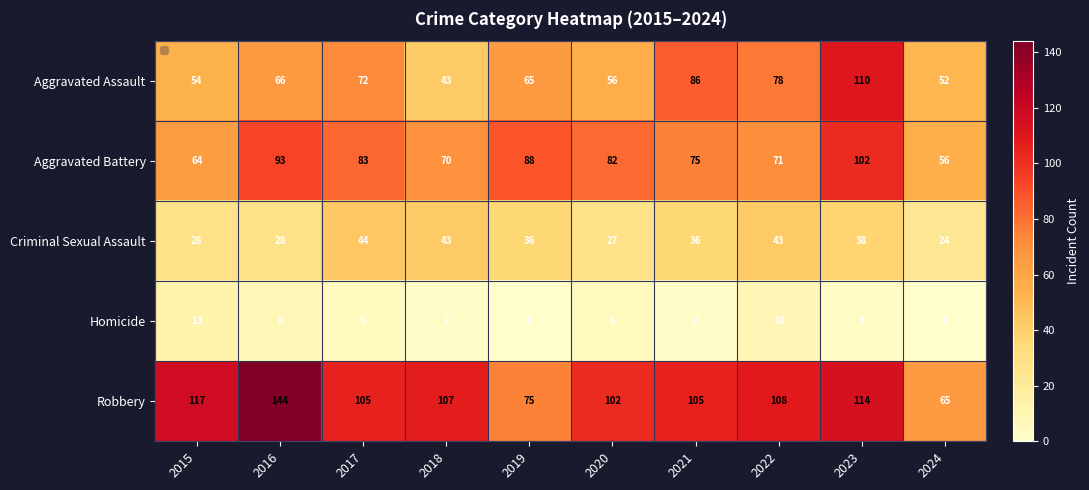

What is the total value across all series at 2024?

197